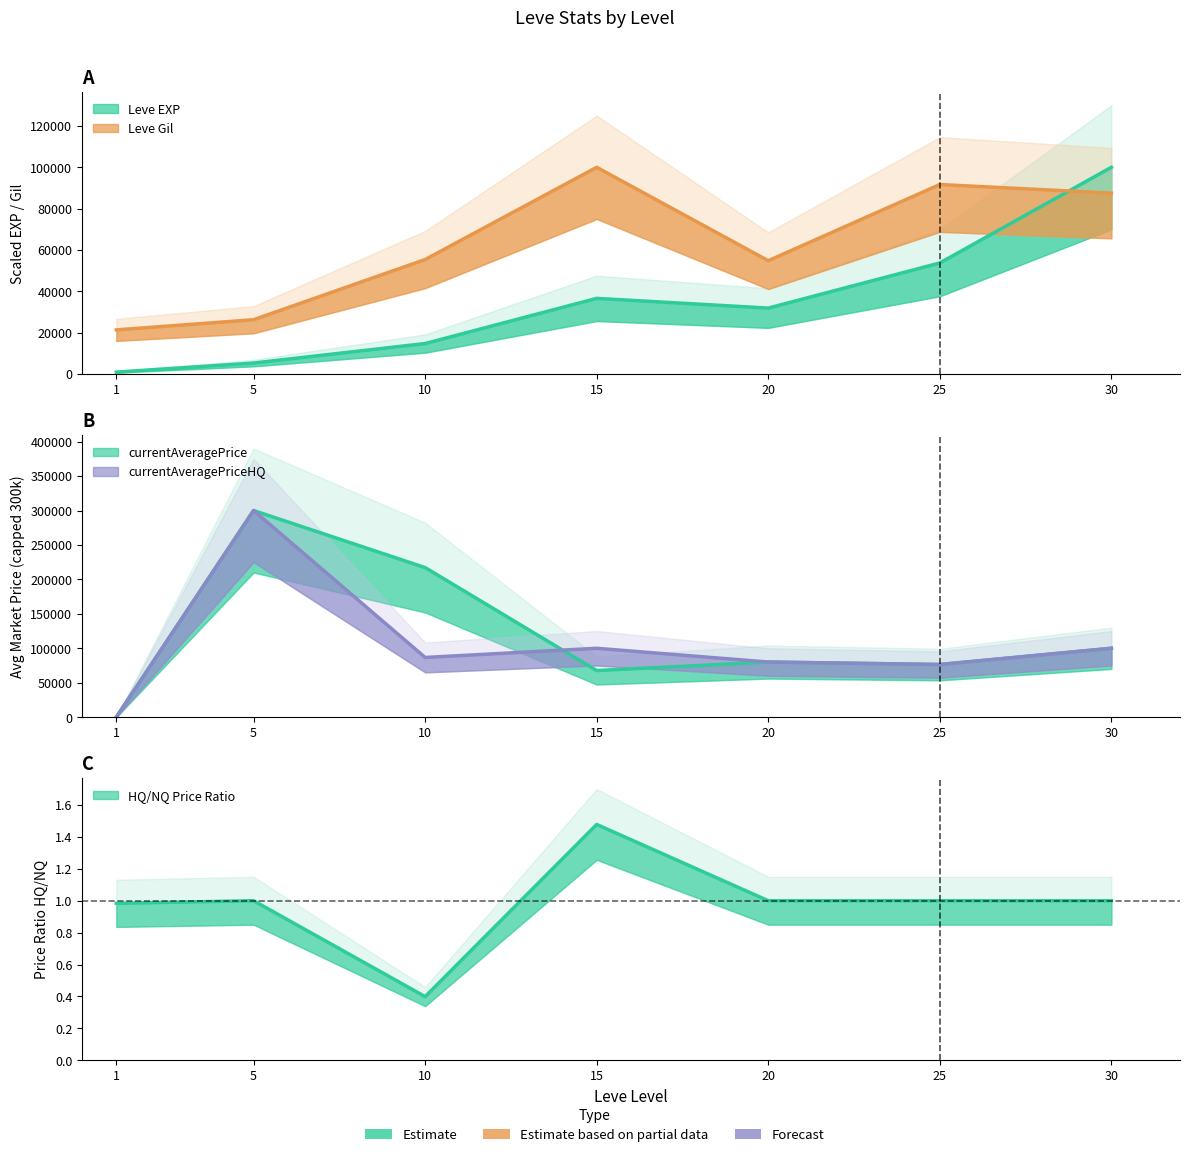

At which label does Leve EXP first exceed 31891?

15